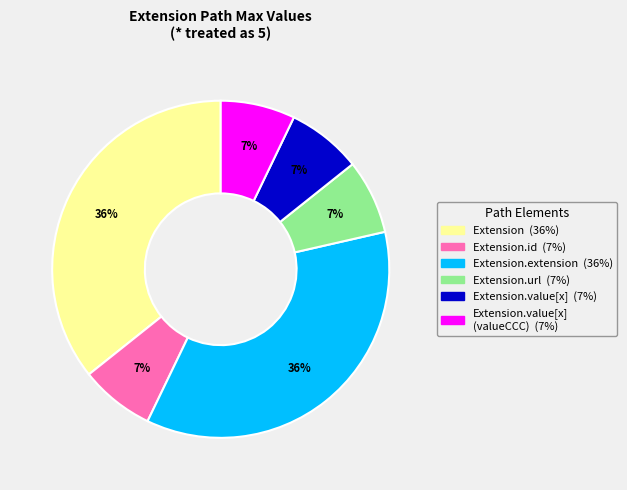

Does any single category account for the majority?

No